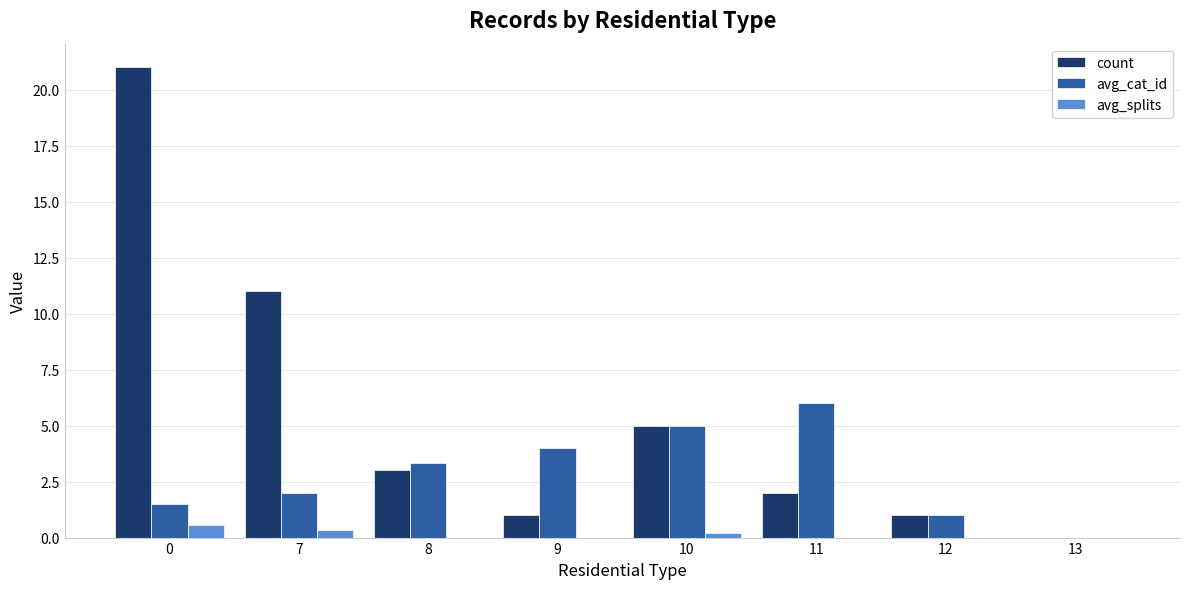

What is the sum of all avg_cat_id values?

22.8